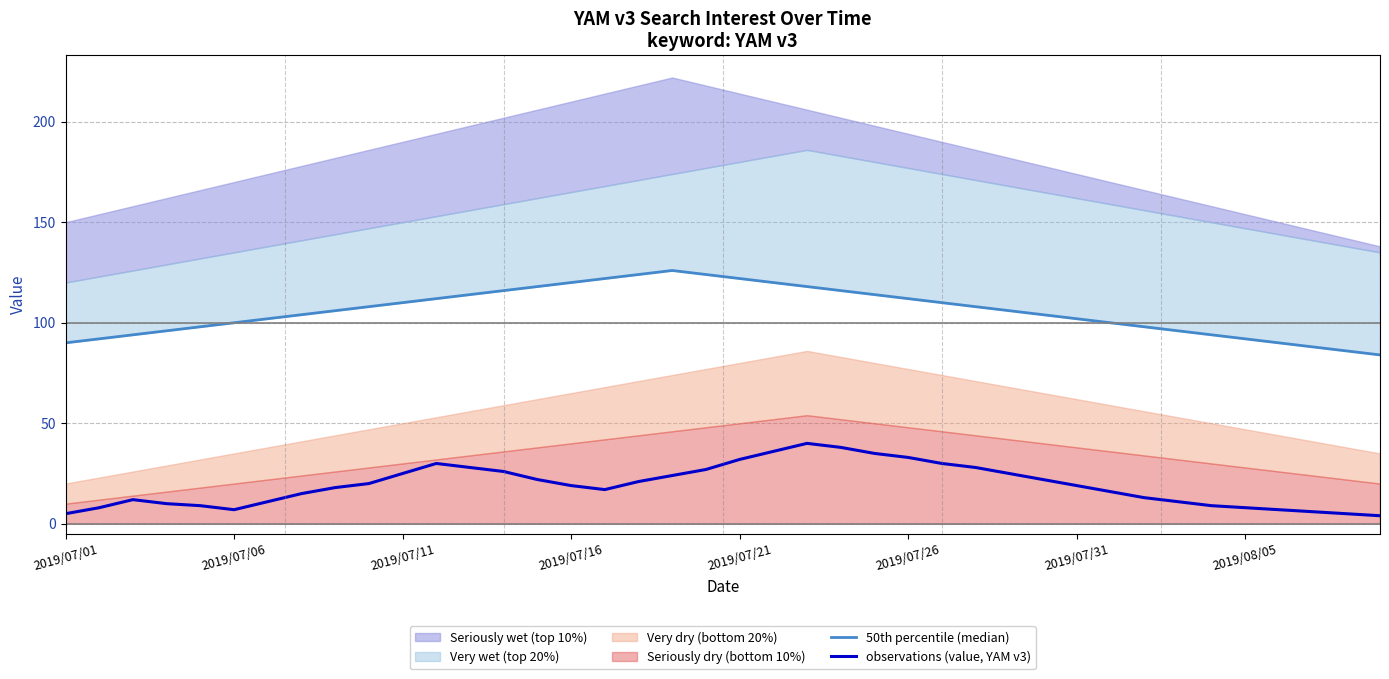

What is the difference between the second highest and minimum values in the observations (value, YAM v3) series?

34